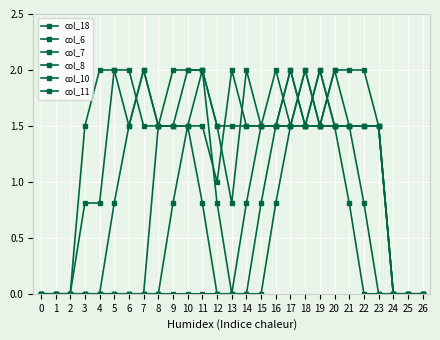

Which category has the highest value in the col_6 series?

18